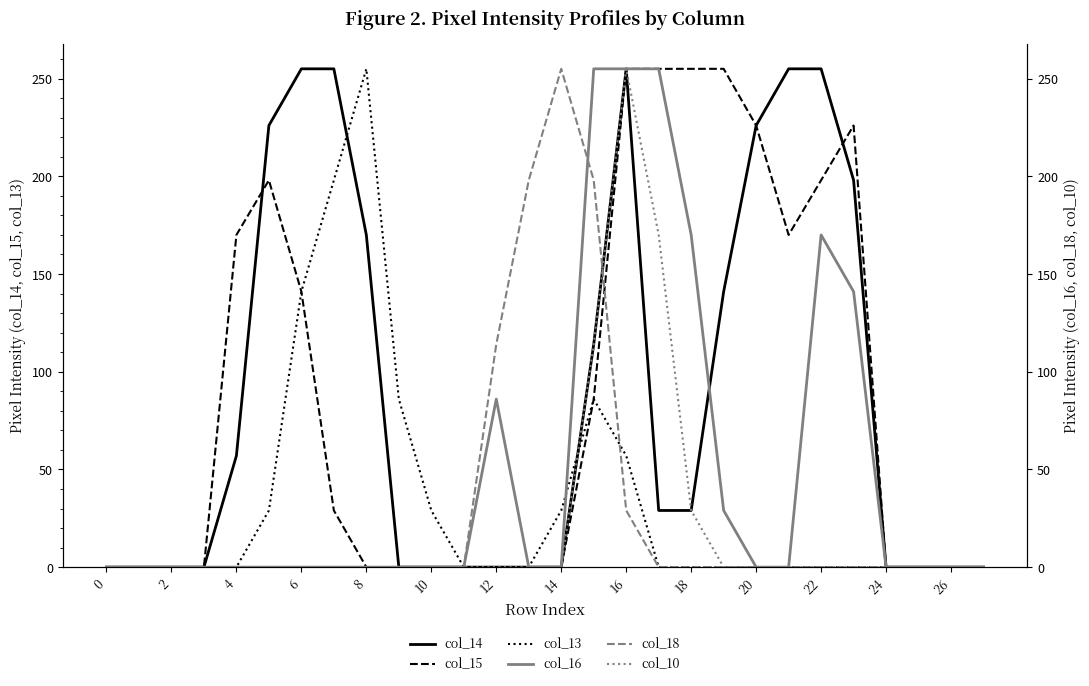

Reading right to left, list all the values displayed in this chart.

col_14: 0	0	0	0	198	255	255	226	141	29	29	255	114	0	0	0	0	0	0	170	255	255	226	57	0	0	0	0
col_15: 0	0	0	0	226	198	170	226	255	255	255	255	86	0	0	0	0	0	0	0	29	141	198	170	0	0	0	0
col_13: 0	0	0	0	0	0	0	0	0	0	0	57	86	29	0	0	0	29	86	255	198	141	29	0	0	0	0	0
col_16: 0	0	0	0	141	170	0	0	29	170	255	255	255	0	0	86	0	0	0	0	0	0	0	0	0	0	0	0
col_18: 0	0	0	0	0	0	0	0	0	0	0	29	198	255	198	114	0	0	0	0	0	0	0	0	0	0	0	0
col_10: 0	0	0	0	0	0	0	0	0	29	170	255	114	0	0	0	0	0	0	0	0	0	0	0	0	0	0	0